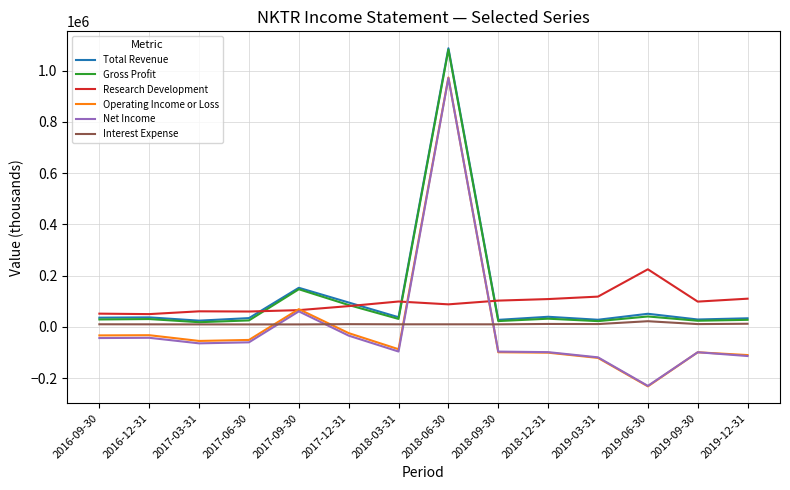

Is the value of Net Income at 2017-12-31 greater than the value of Total Revenue at 2019-09-30?

No